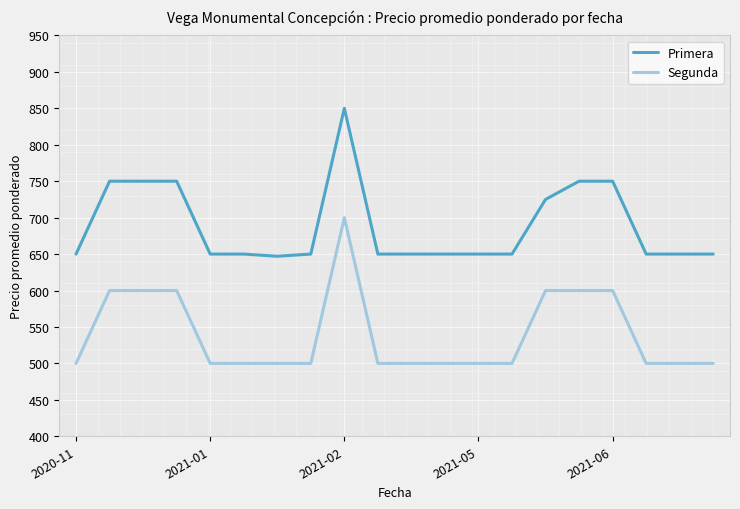

What is the difference between the maximum and minimum values in the Primera series?

203